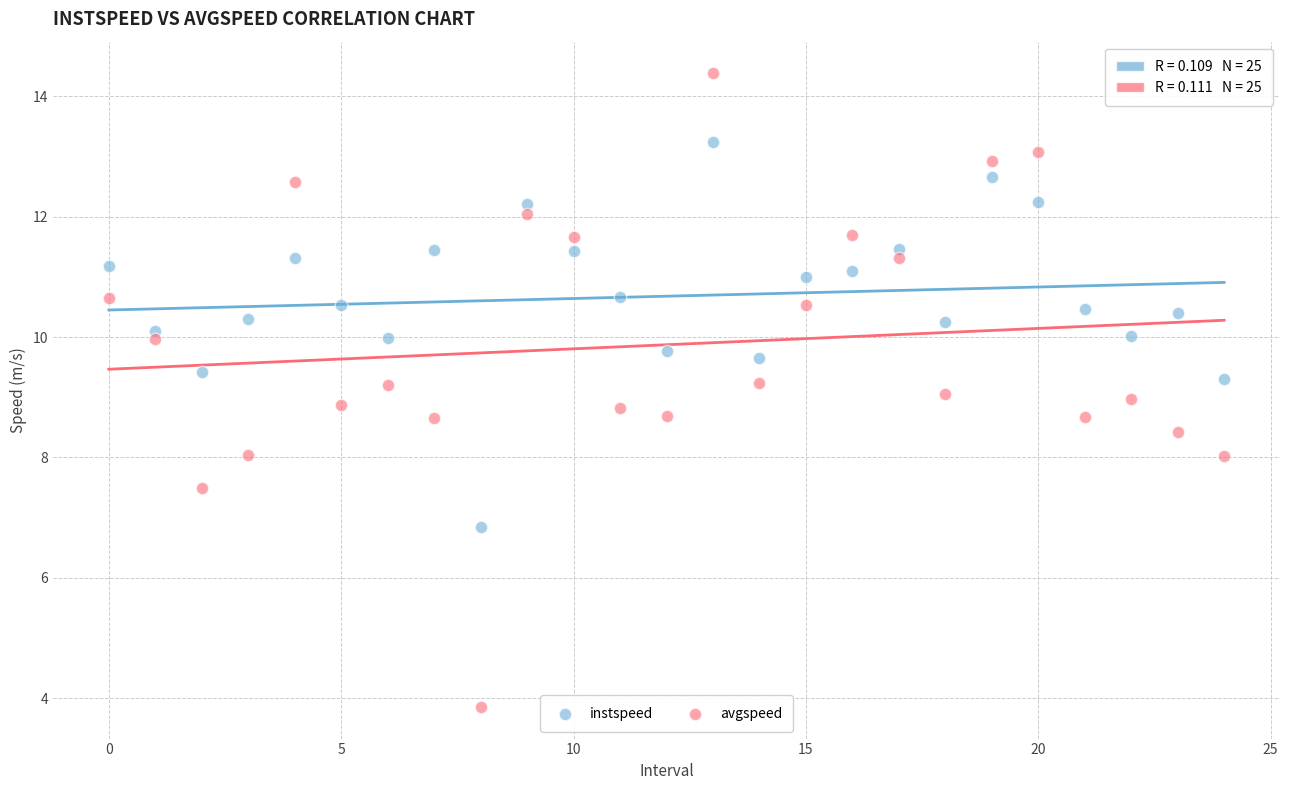

Which series contains the highest Y value?

avgspeed